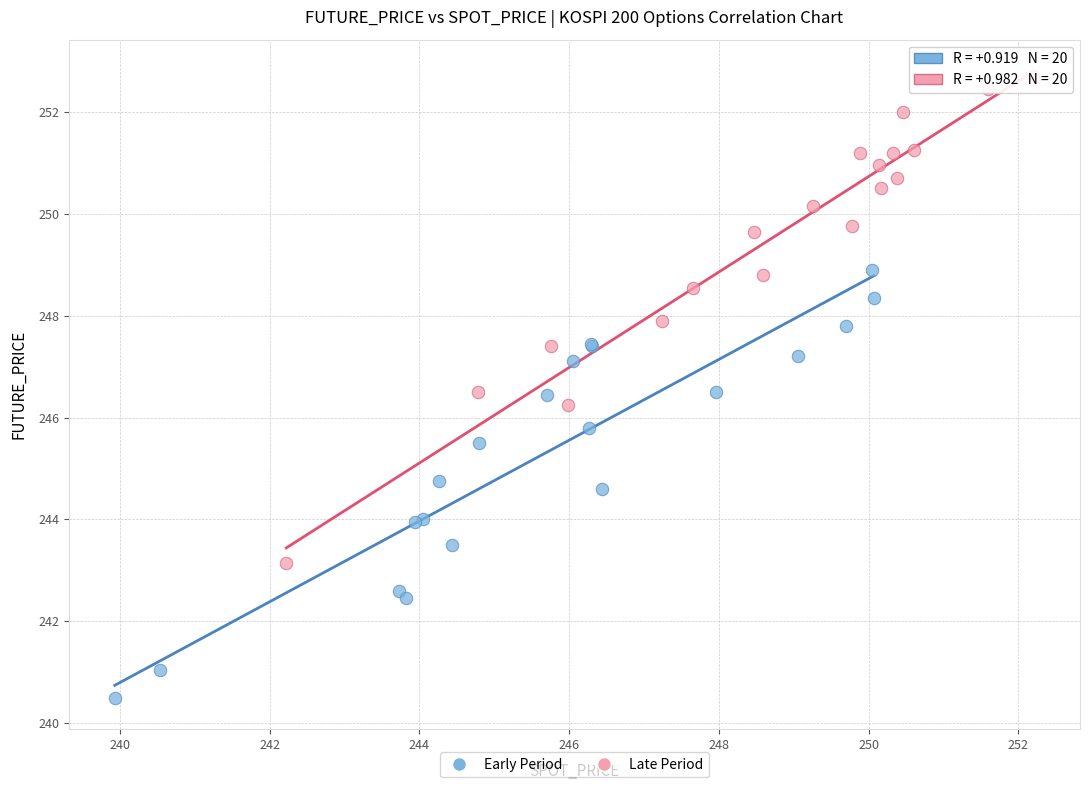

Which series has the largest Y range (max minus min)?

Late Period